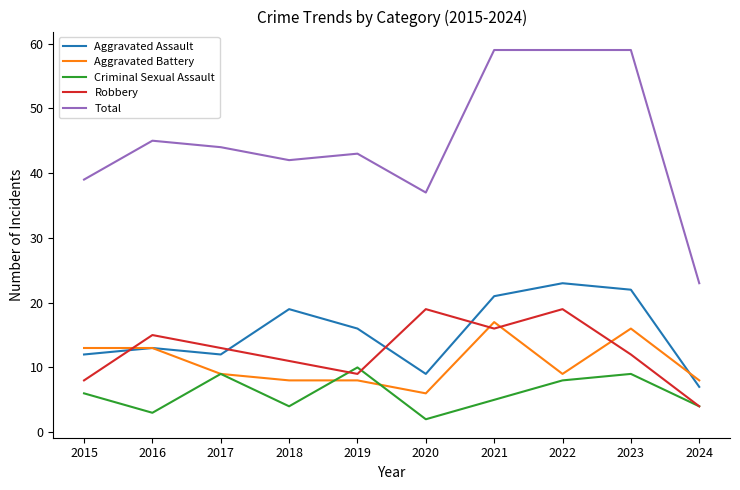

What is the spread (max minus min) of values at 2019?

35